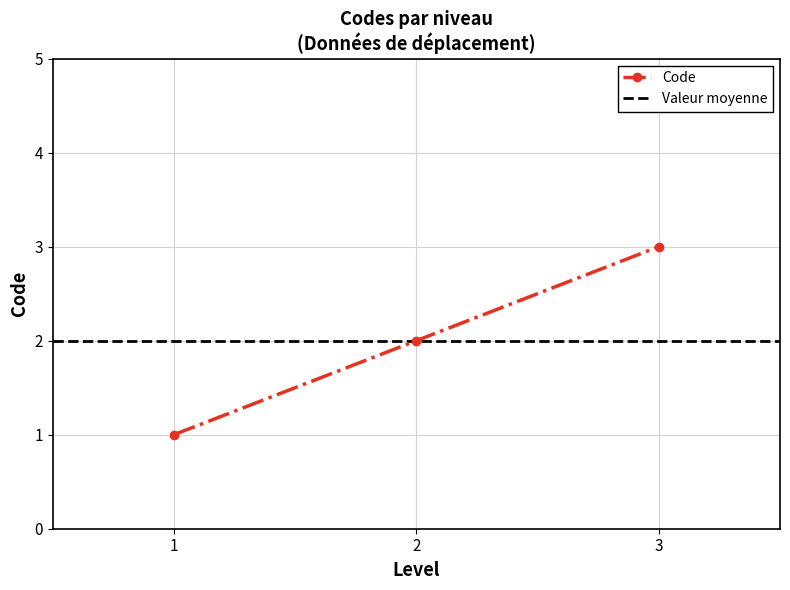

The Code series shows 2 at 2. True or false?

True